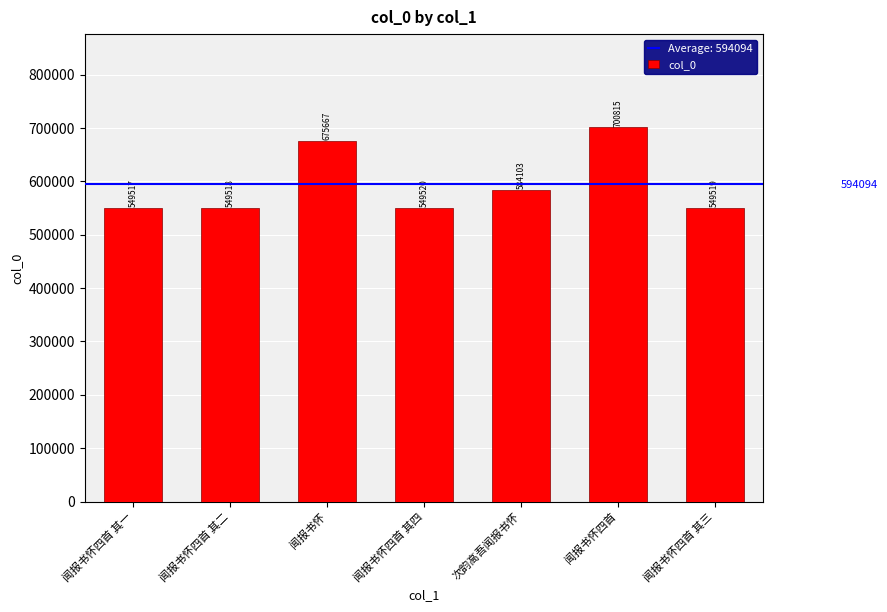

Is it true that the value at 闻报书怀四首 其四 is 549520?

True